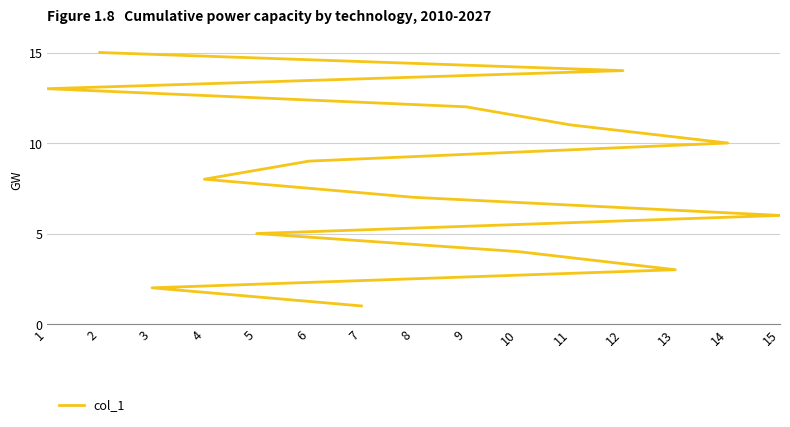

What is the average value?

8